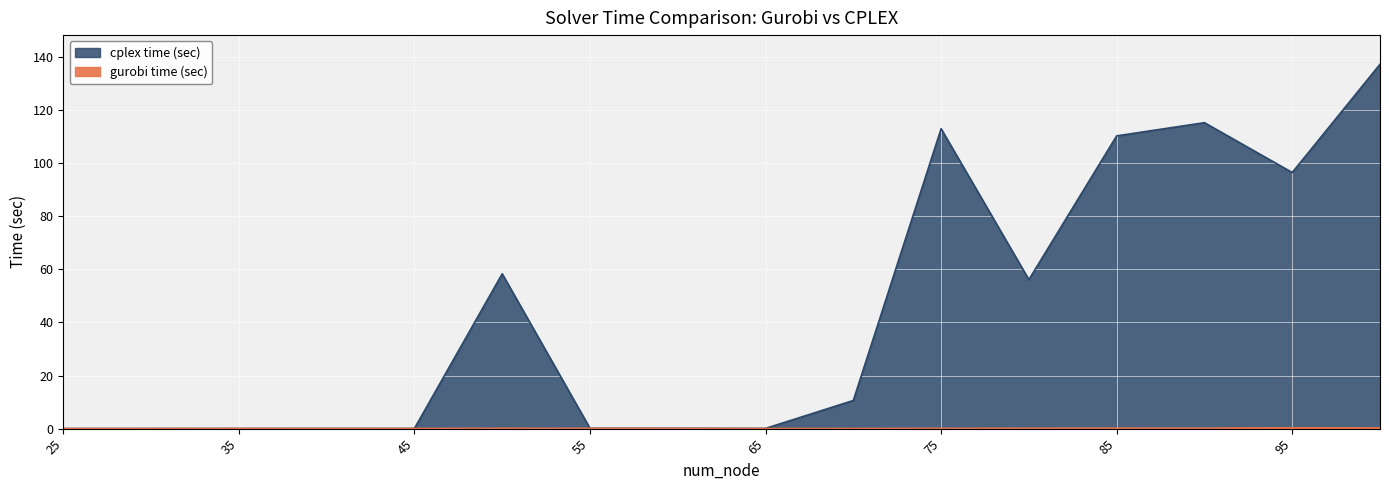

How many interior local valleys does the cplex time (sec) series have?

5